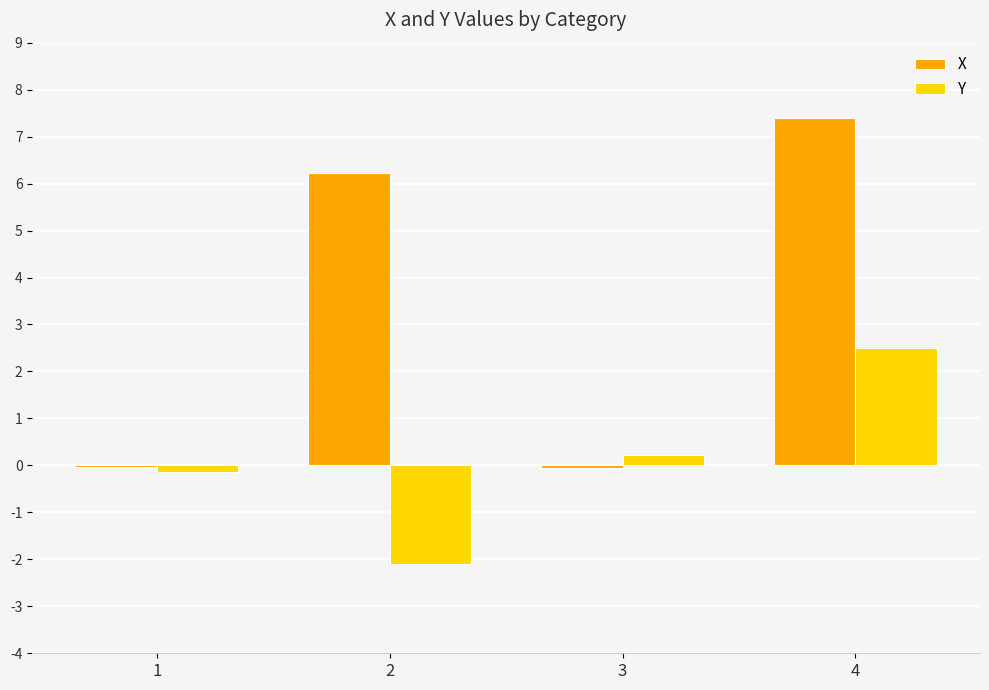

The value of Y at 4 is 2.5. True or false?

True